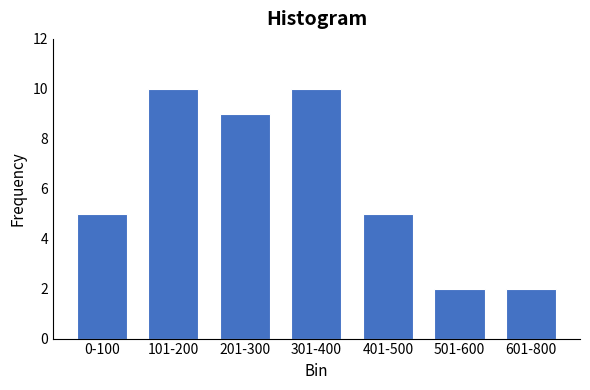

Reading left to right, list all the values displayed in this chart.

0-100=5	101-200=10	201-300=9	301-400=10	401-500=5	501-600=2	601-800=2